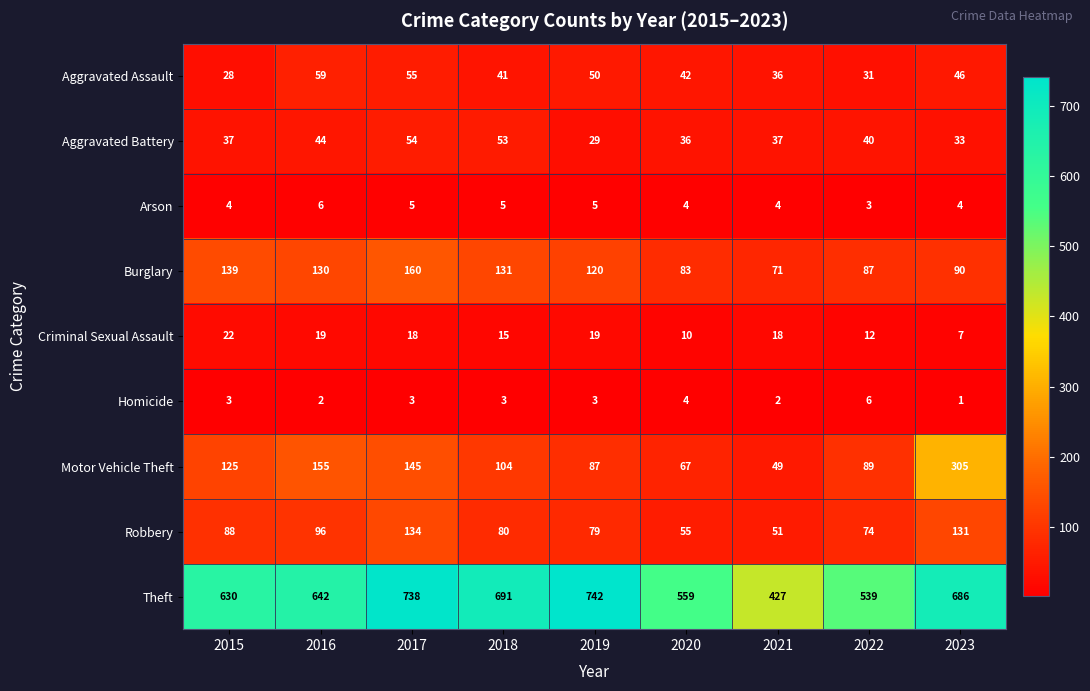

Where is Criminal Sexual Assault nearest to the value 14?

2018